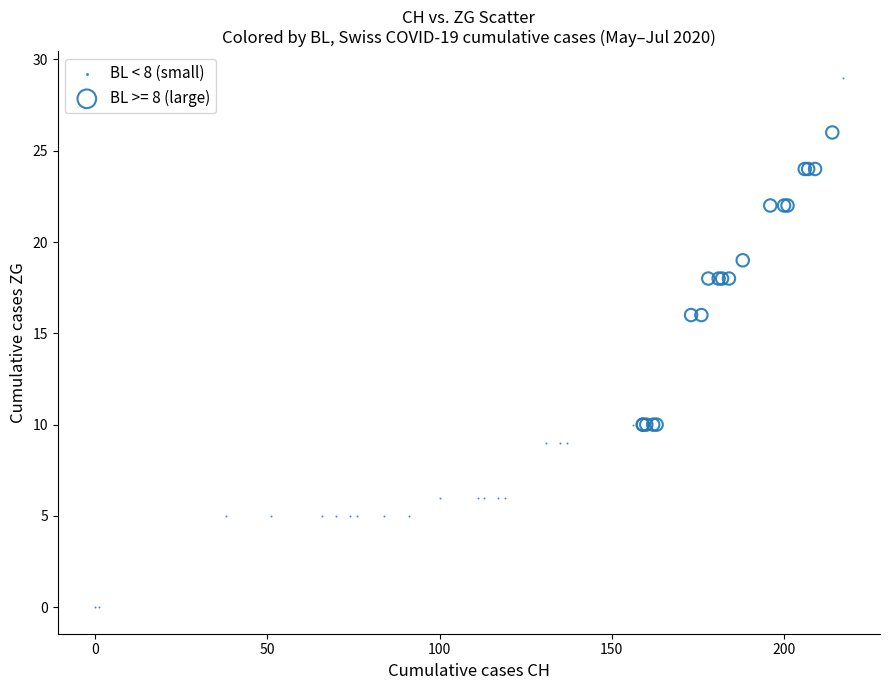

Which series contains the lowest Y value?

BL < 8 (small)